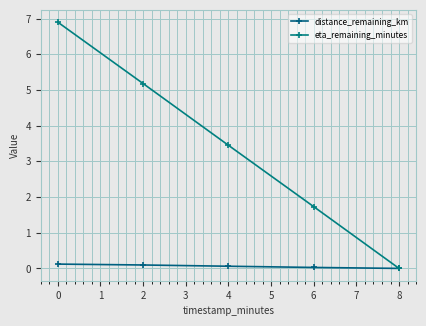

How many values in eta_remaining_minutes are above zero?

4